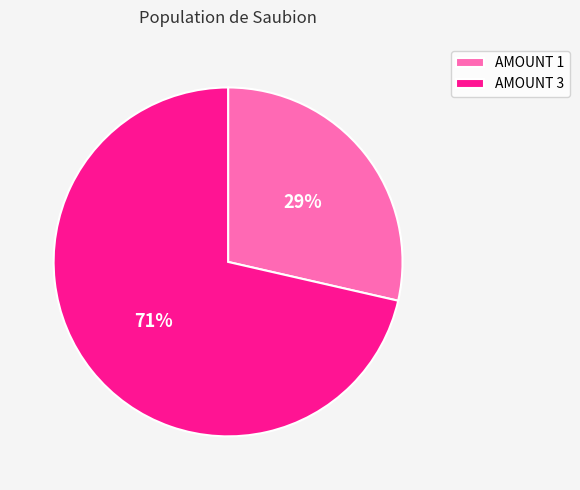

What percentage is the AMOUNT 3 slice, to the nearest percent?

71%